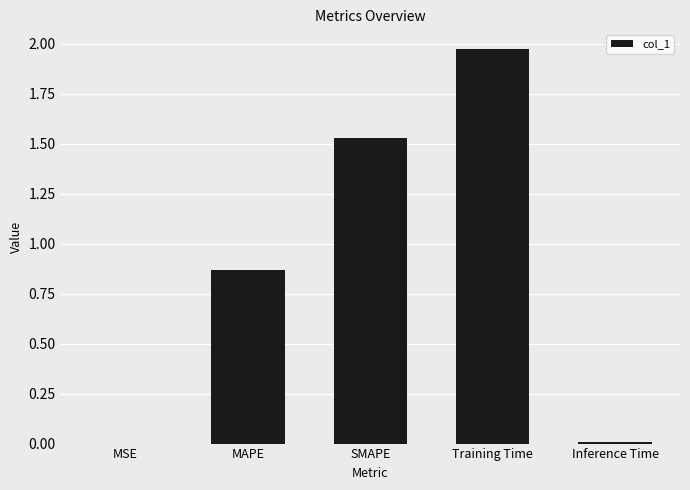

The value at Inference Time is 0.0. True or false?

True